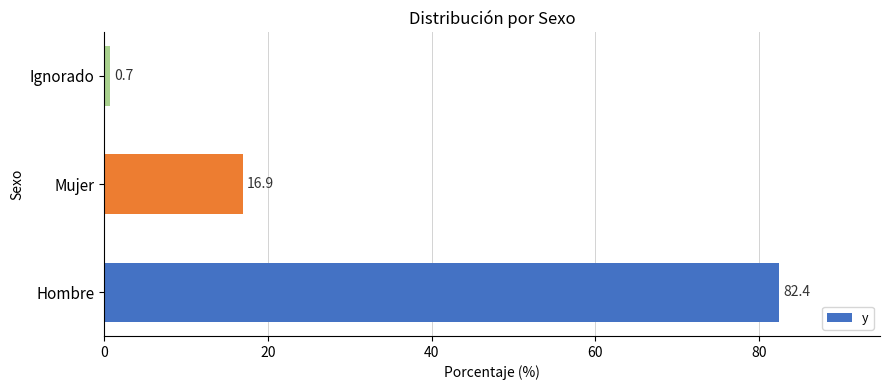

Rank the categories by value from lowest to highest.

Ignorado, Mujer, Hombre